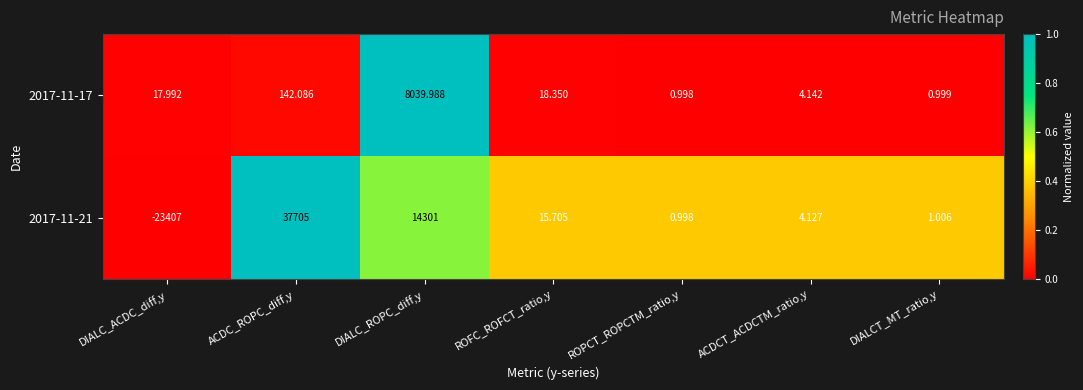

At which category is the sum across all series the highest?

ACDC_ROPC_diff,y